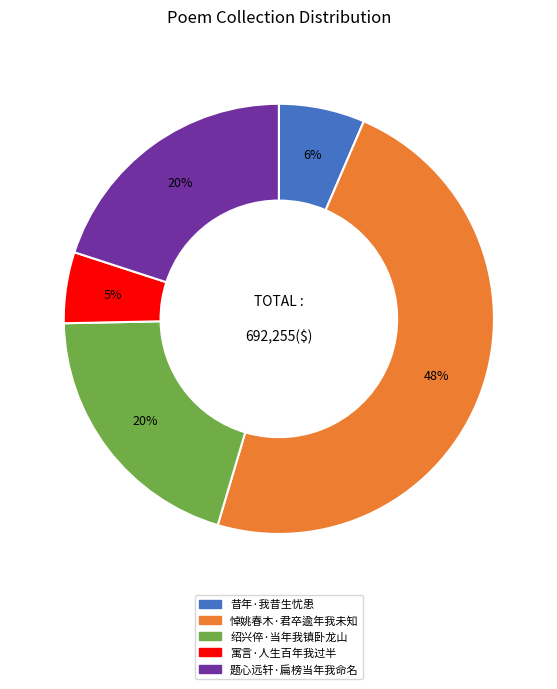

Is there a majority slice in this chart?

No